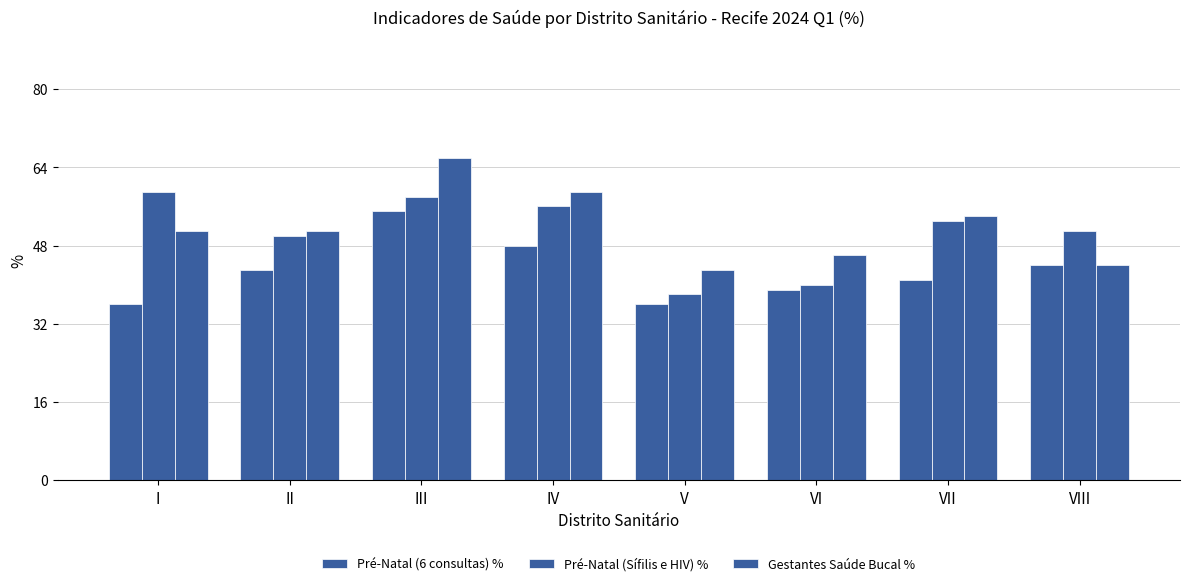

Count the number of categories in the chart.

8